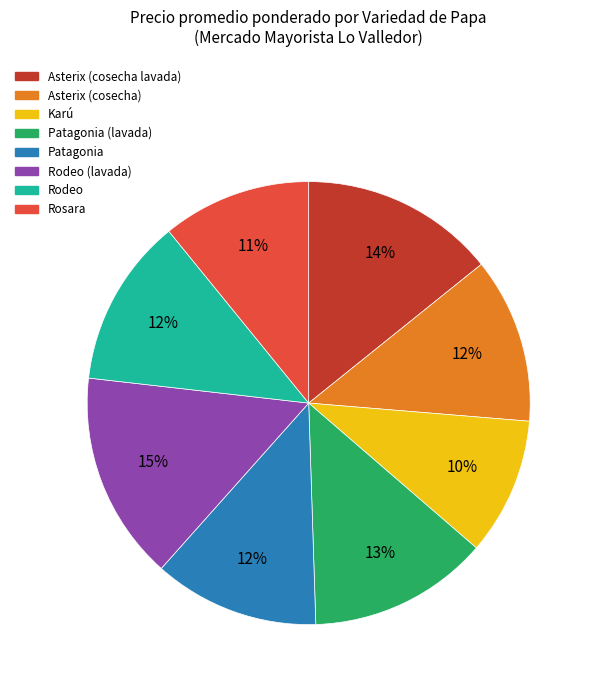

Is there any slice that represents more than half of the pie?

No